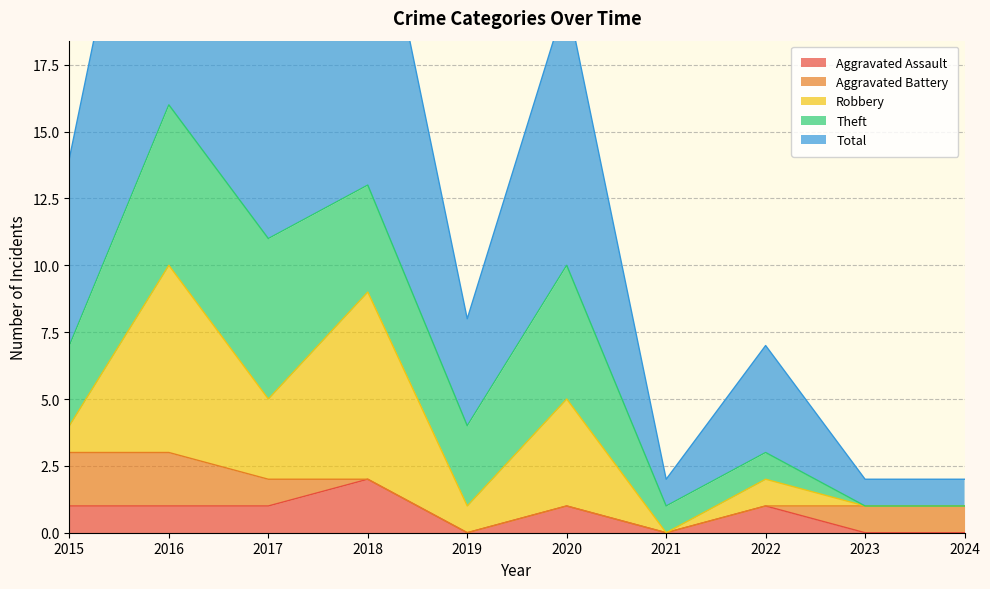

Reading left to right, extract all data points from this chart.

Aggravated Assault: 1	1	1	2	0	1	0	1	0	0
Aggravated Battery: 2	2	1	0	0	0	0	0	1	1
Robbery: 1	7	3	7	1	4	0	1	0	0
Theft: 3	6	6	4	3	5	1	1	0	0
Total: 7	16	11	13	4	10	1	4	1	1